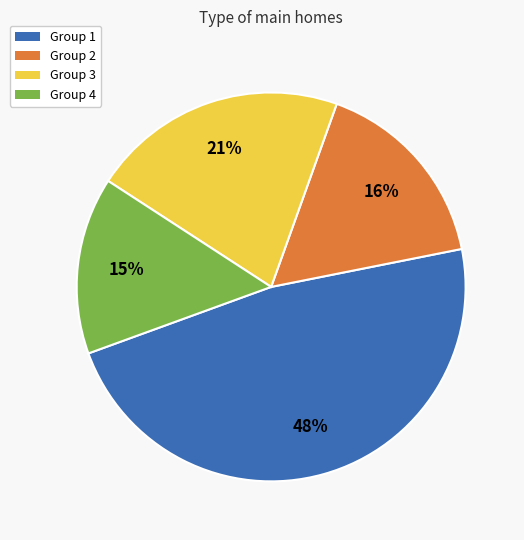

Does any single category account for the majority?

No